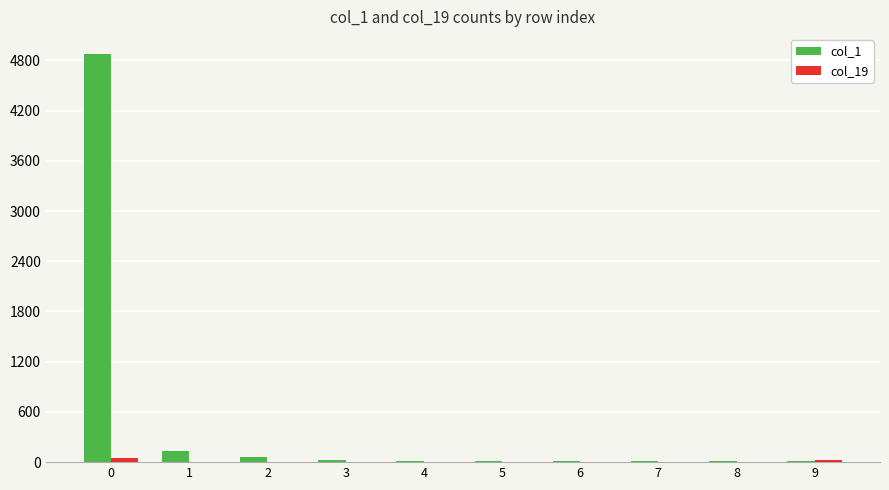

Which series has the largest total across all categories?

col_1